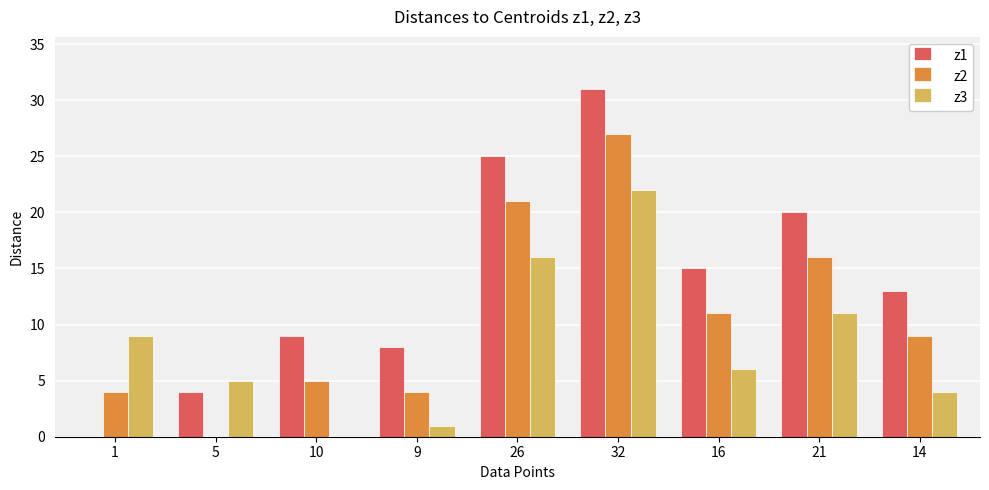

Reading left to right, transcribe all the data shown in this chart.

z1: 0	4	9	8	25	31	15	20	13
z2: 4	0	5	4	21	27	11	16	9
z3: 9	5	0	1	16	22	6	11	4